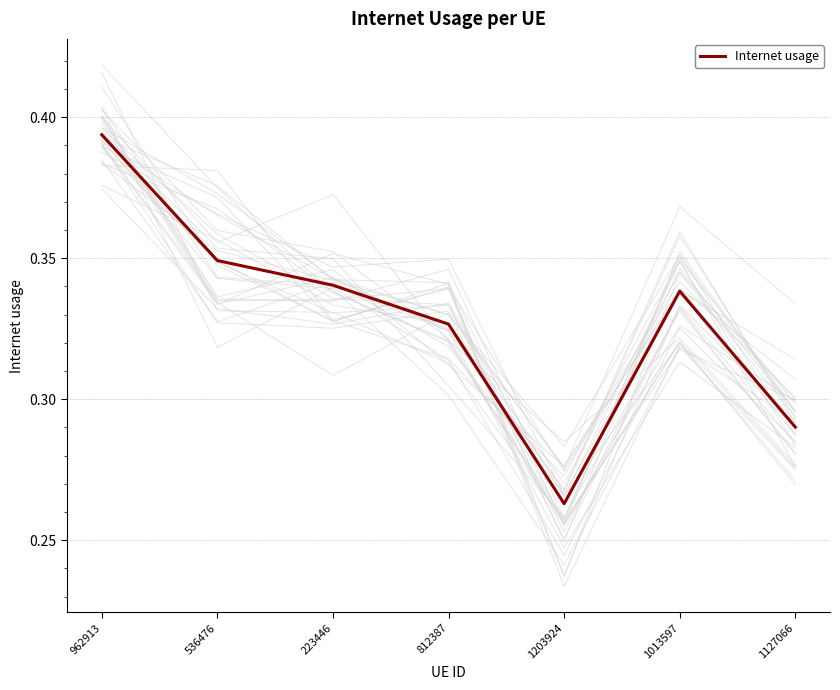

What is the smallest value displayed?

0.3